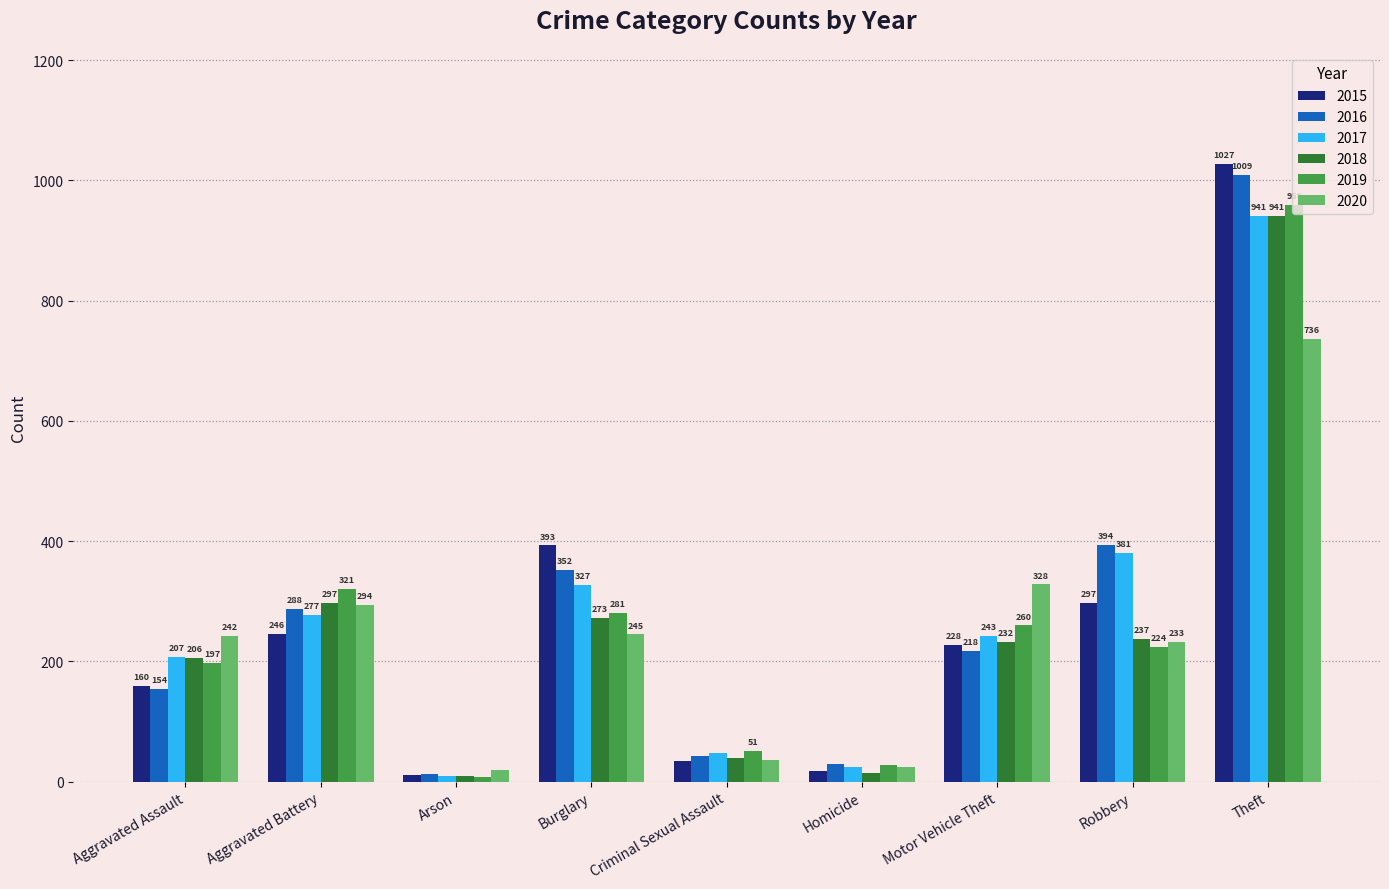

Where is 2018 nearest to the value 475?

Aggravated Battery